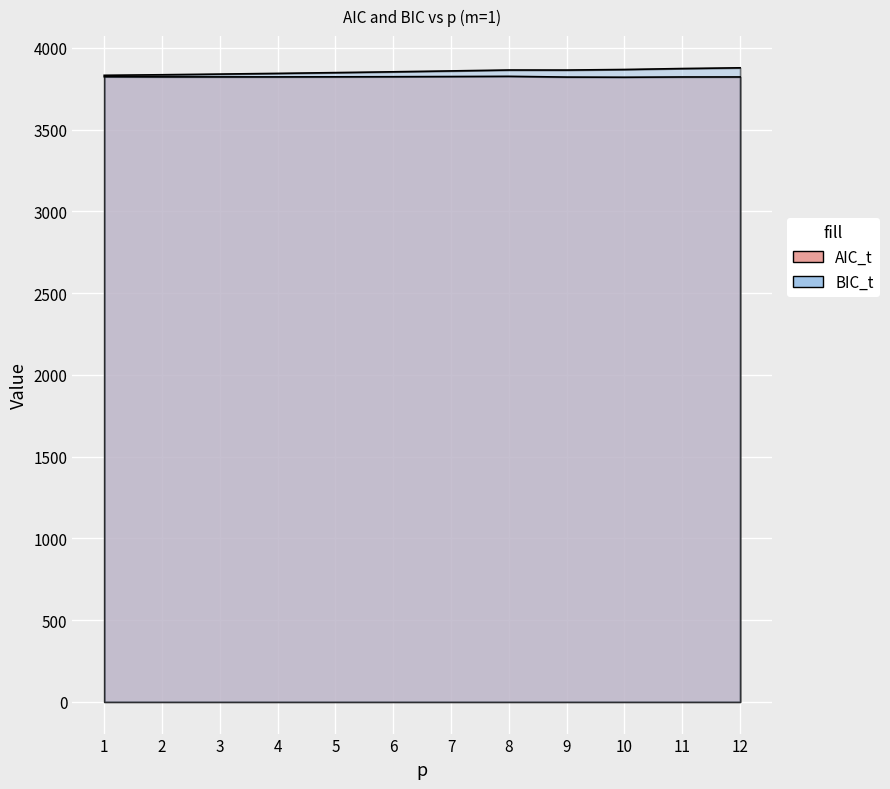

At which label is AIC_t closest to 3823?

2